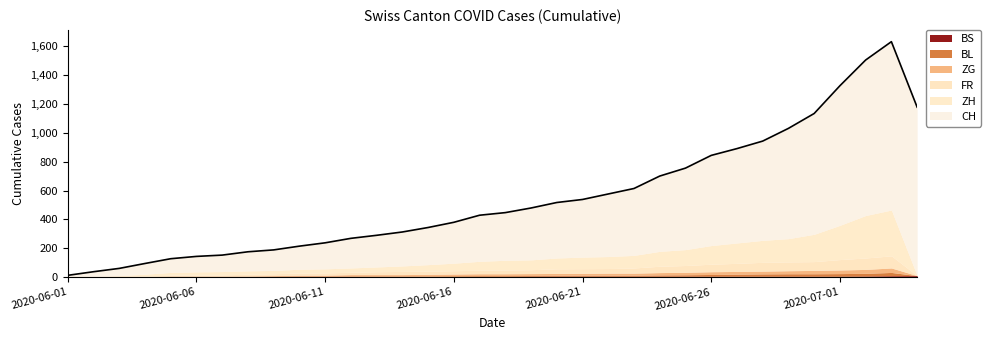

What is the label of the 32nd point from the right?

2020-06-03